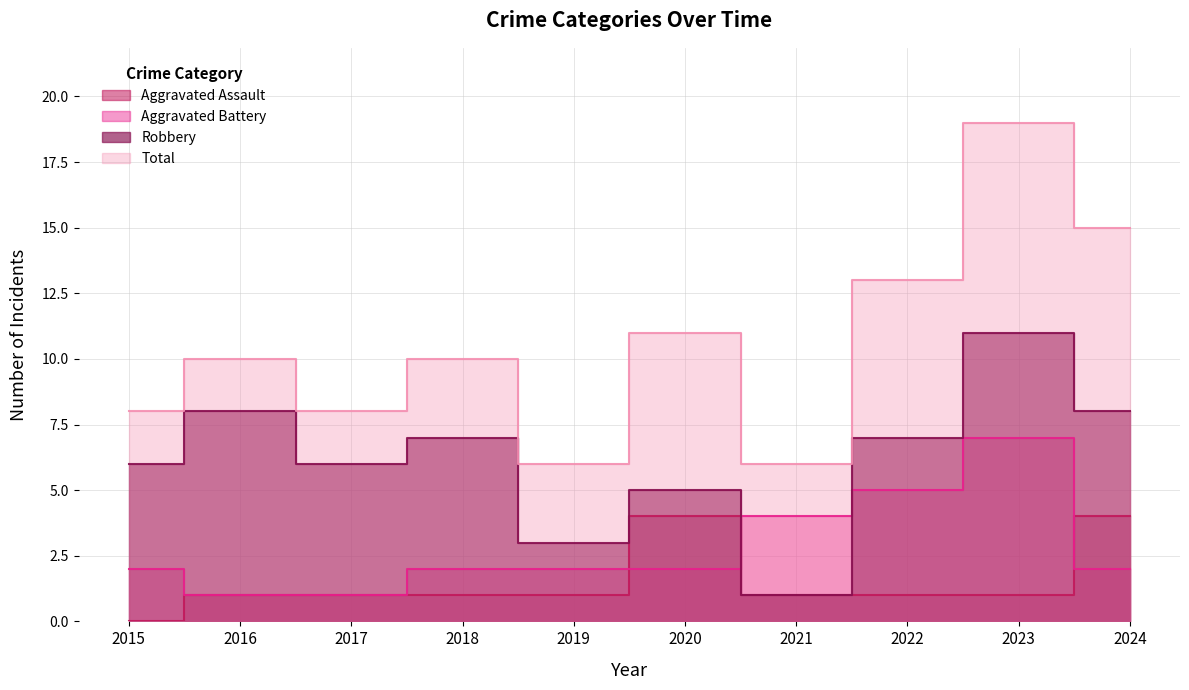

True or false: Robbery and Total cross at least once.

False